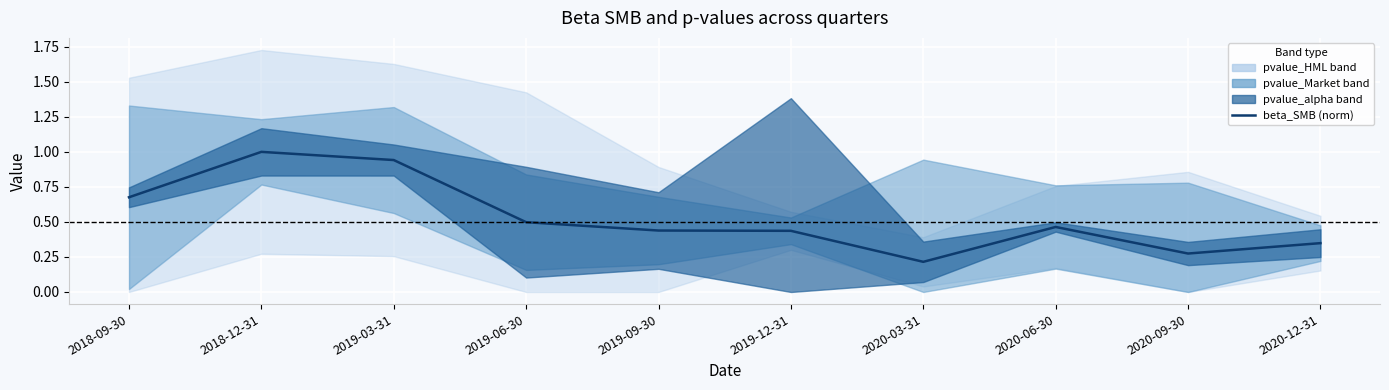

Reading left to right, list all the values displayed in this chart.

0.7	1.0	0.9	0.5	0.4	0.4	0.2	0.5	0.3	0.3